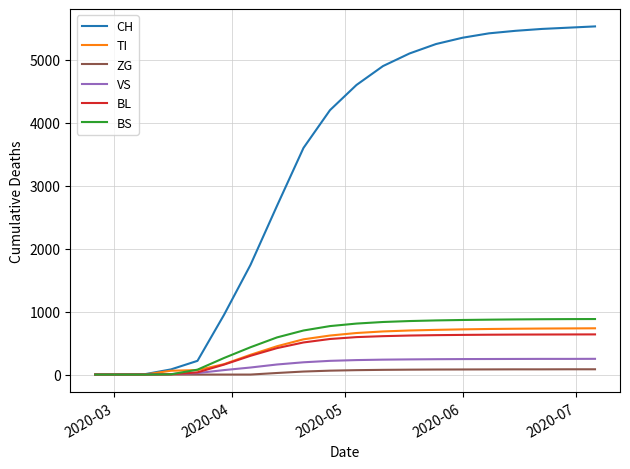

What is the greatest value displayed?

5530